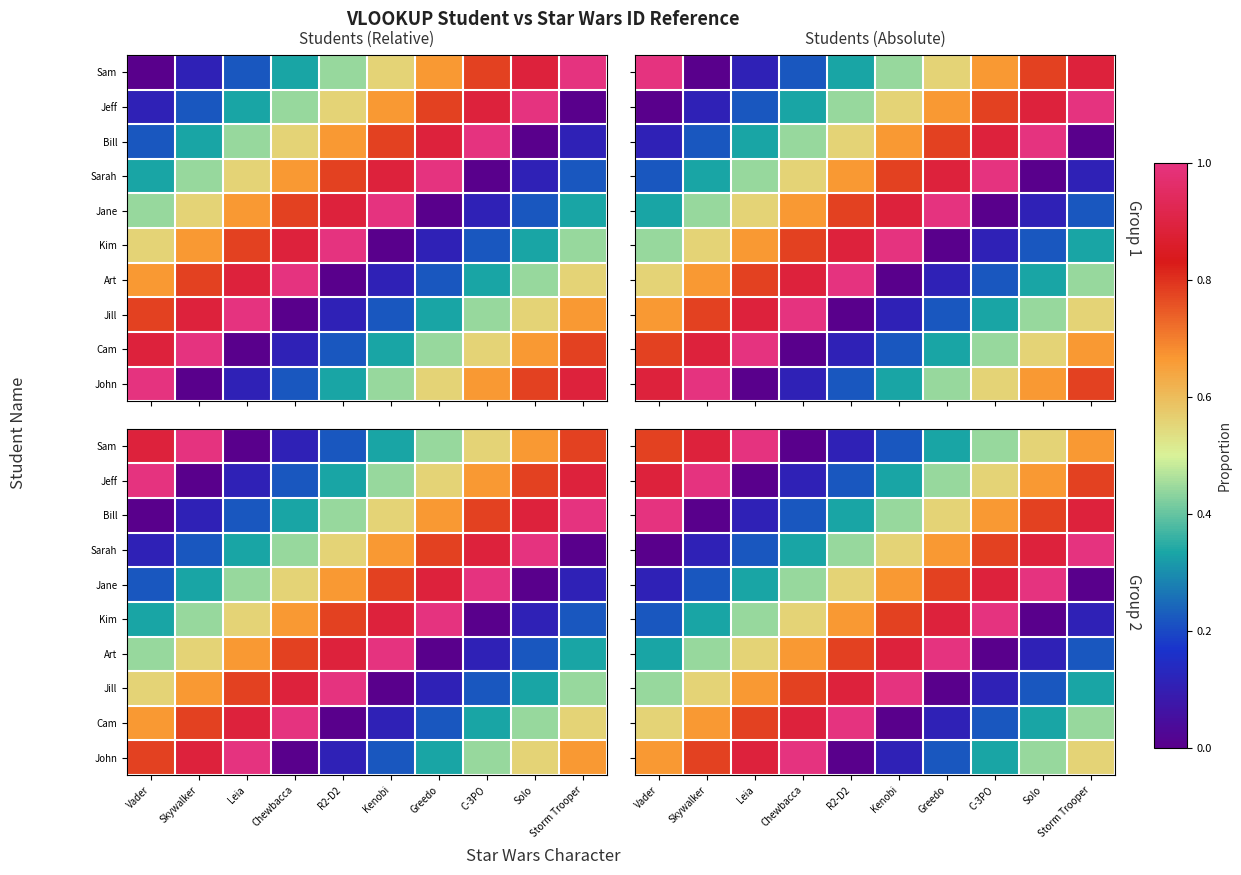

What is the total value across all series at Chewbacca?

5.0